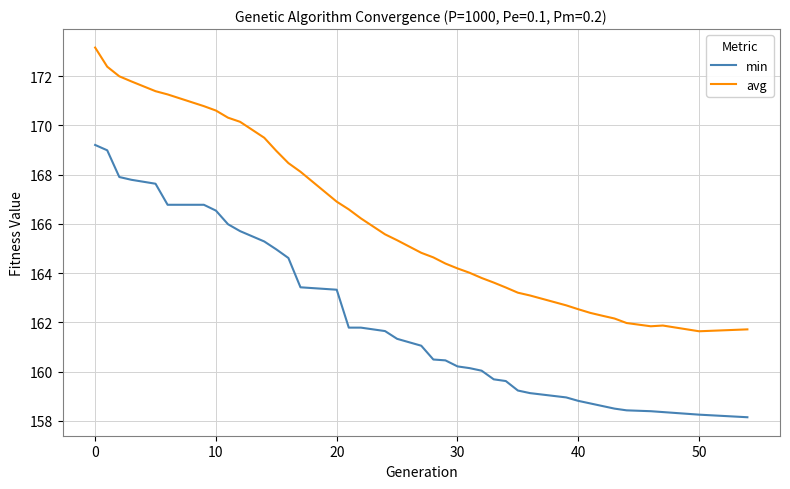

True or false: avg and min intersect in this chart.

False